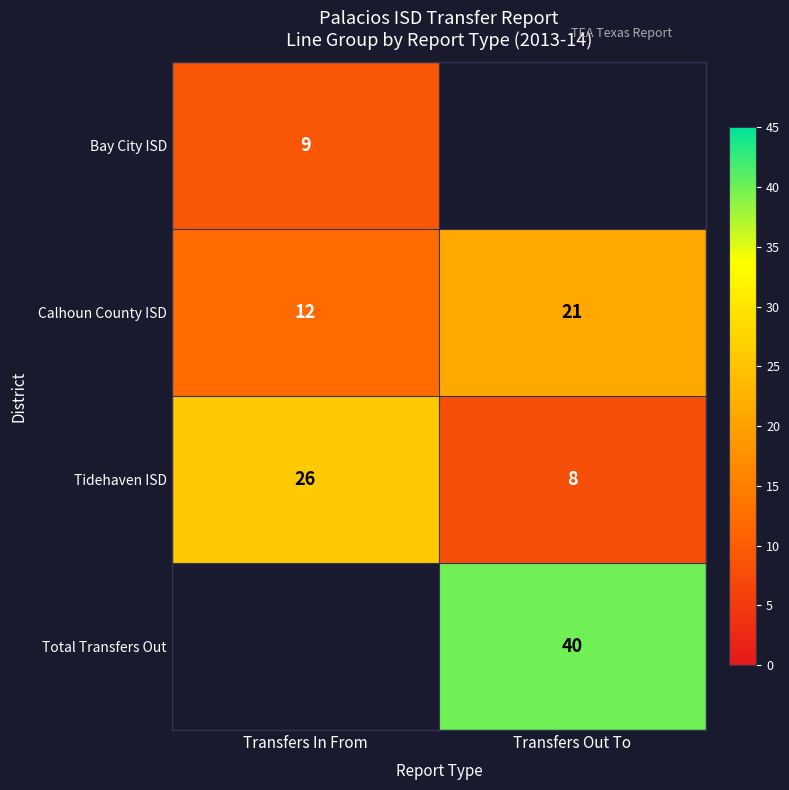

Is it true that Total Transfers Out equals 16 at Transfers Out To?

False